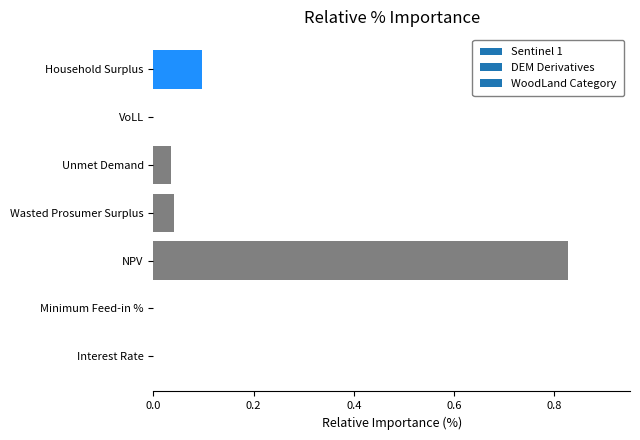

What is the sum of all values?

1.0